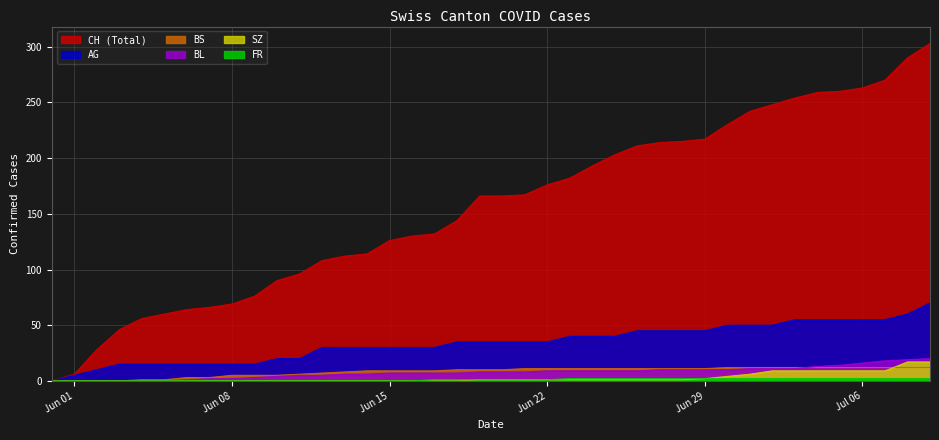

Which series has the widest spread of values?

CH